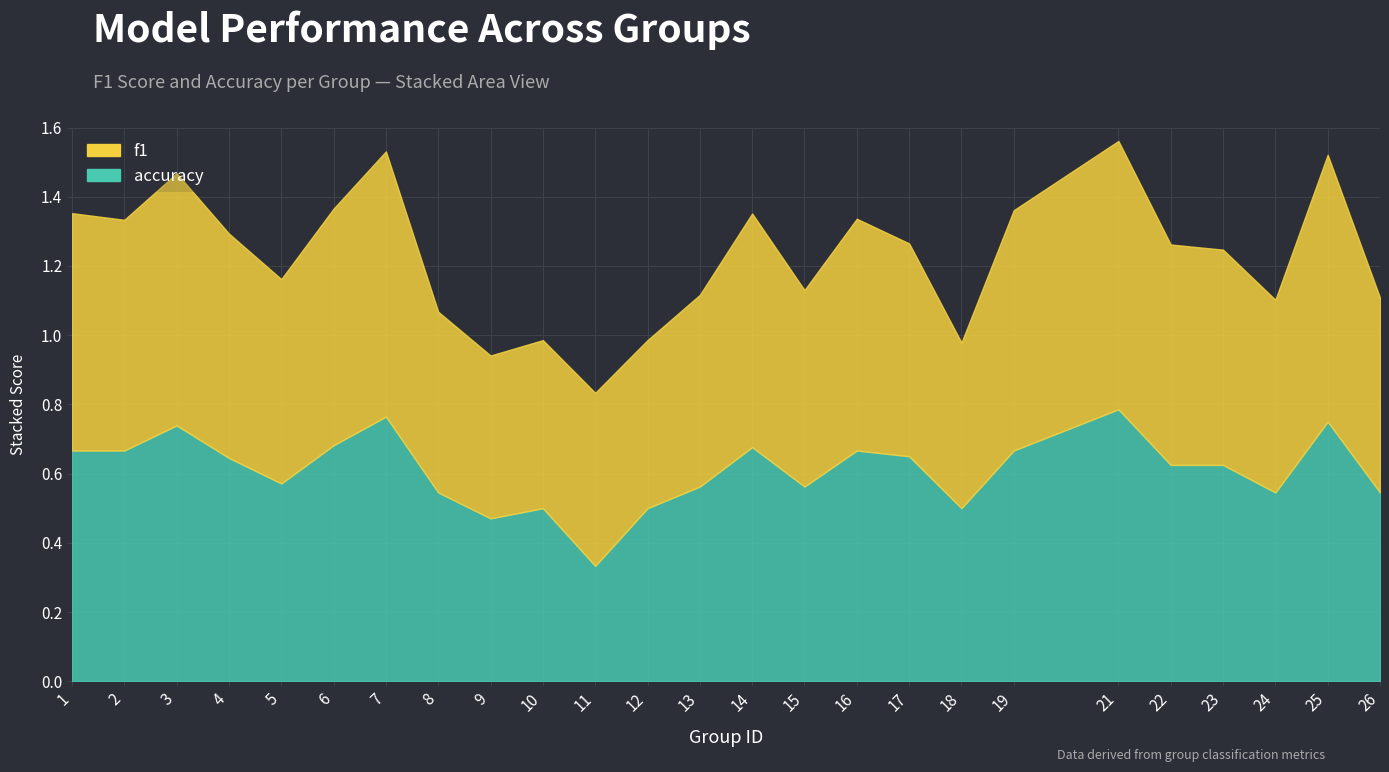

At how many categories does at least one series exceed 0?

25